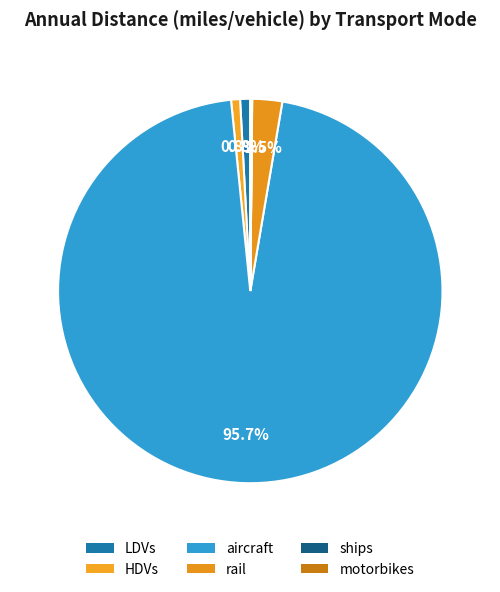

What is the smallest slice in the pie chart?

ships